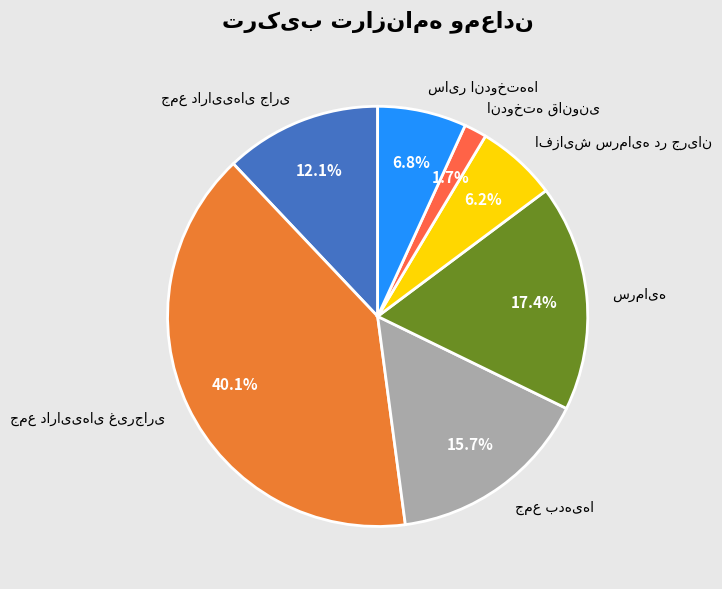

Does any single category account for the majority?

No